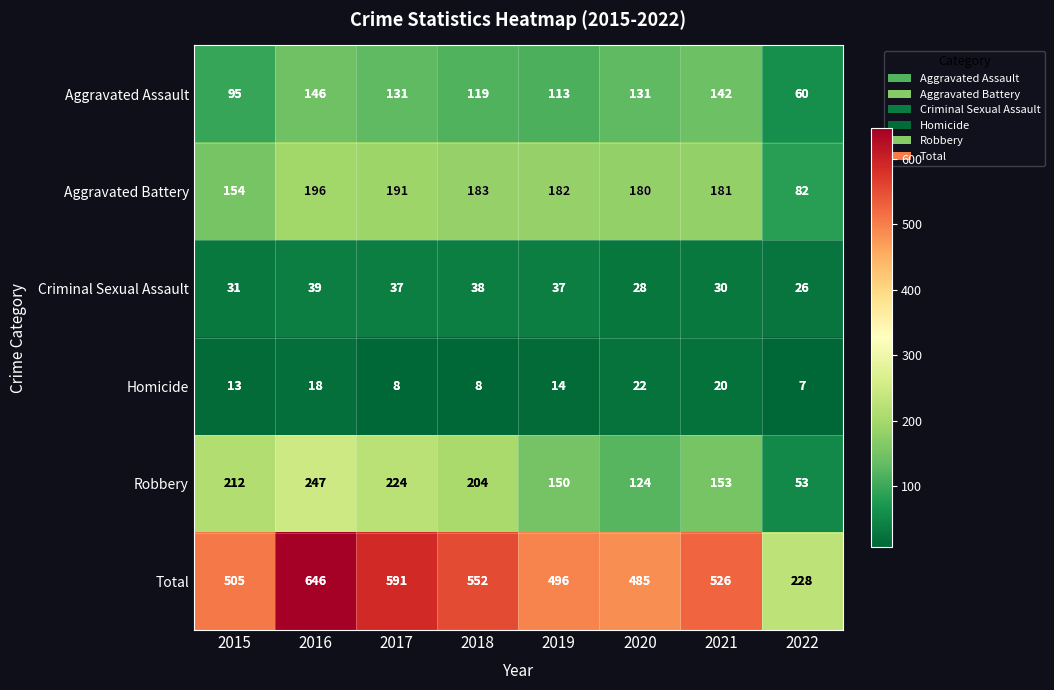

What is the minimum value for Total?

228